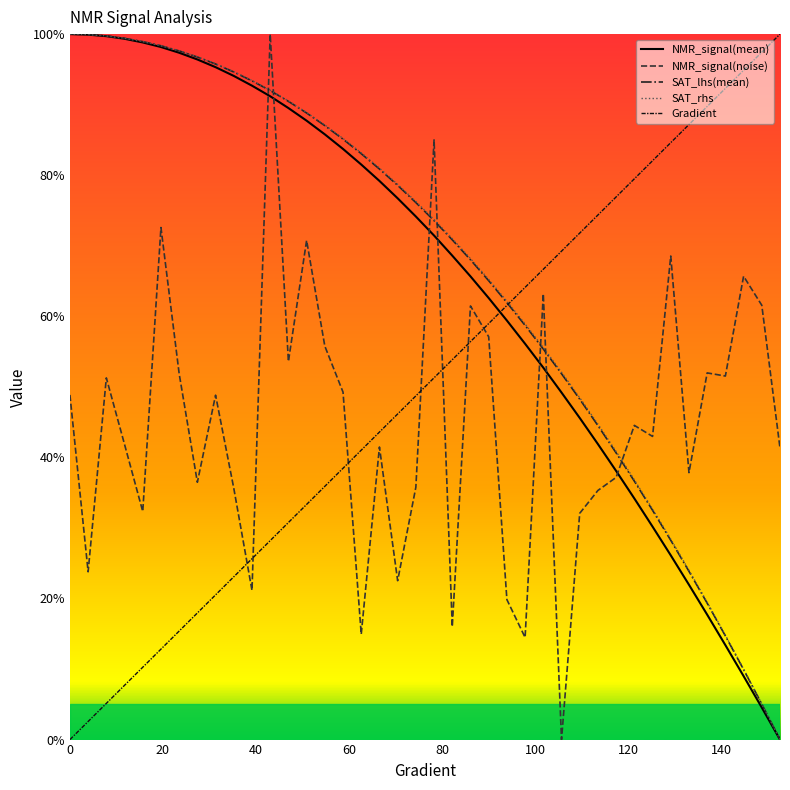

How many intersections are there between SAT_lhs(mean) and NMR_signal(noise)?

7